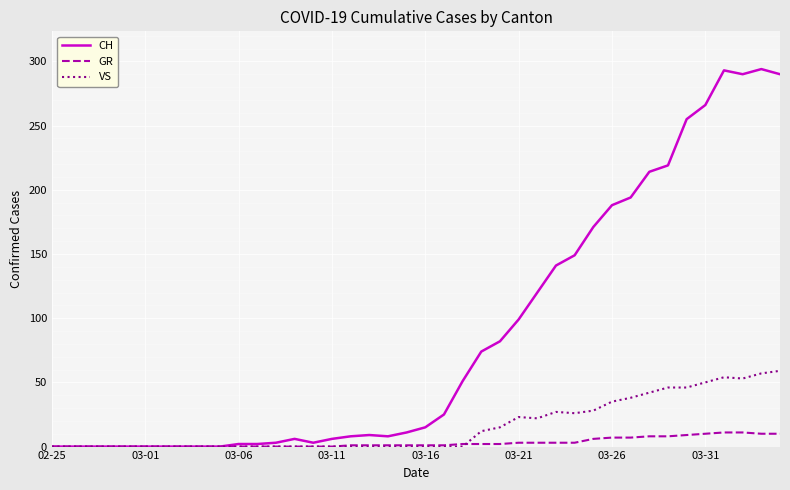

What is the difference between the maximum and minimum values in the CH series?

294